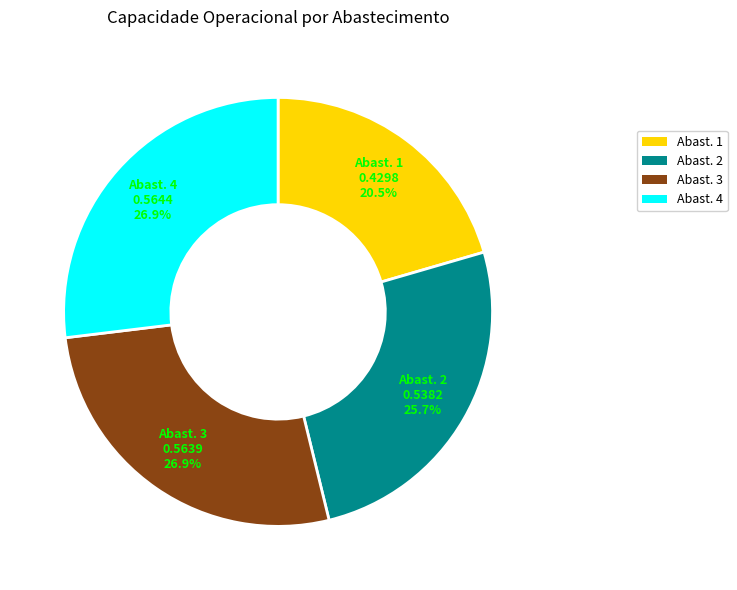

Is there a majority slice in this chart?

No